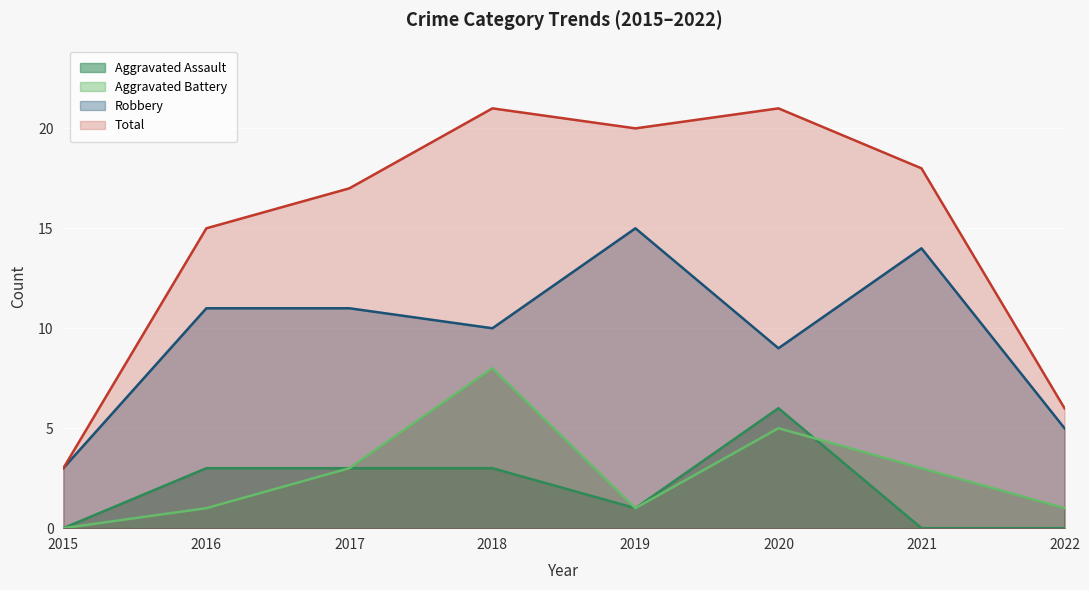

Is the value of Robbery at 2022 greater than the value of Aggravated Assault at 2018?

Yes